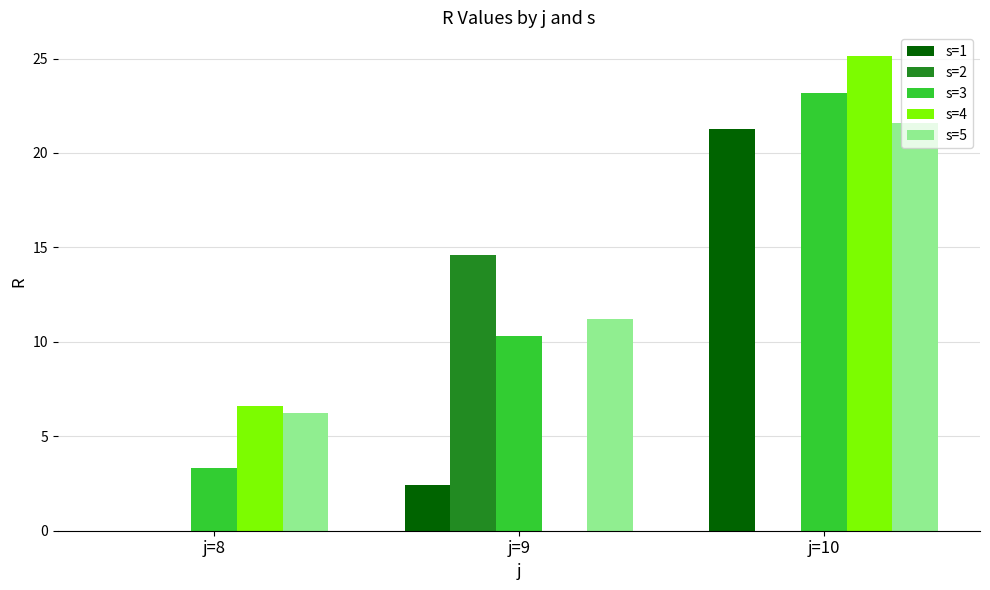

Reading left to right, list all the values displayed in this chart.

s=1: j=8=0.0	j=9=2.4	j=10=21.3
s=2: j=8=0.0	j=9=14.6	j=10=0.0
s=3: j=8=3.3	j=9=10.3	j=10=23.2
s=4: j=8=6.6	j=9=0.0	j=10=25.1
s=5: j=8=6.3	j=9=11.2	j=10=21.6